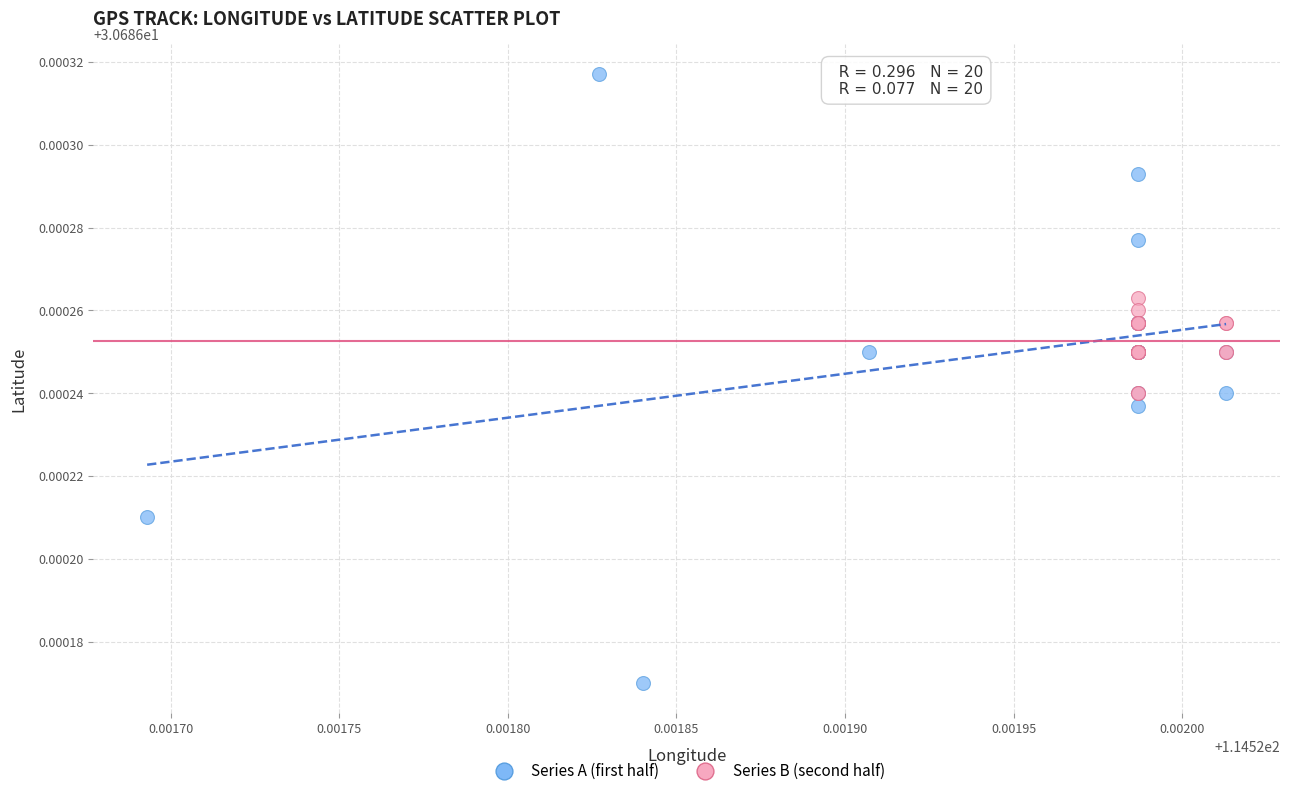

Which series contains the highest Y value?

Series A (first half)